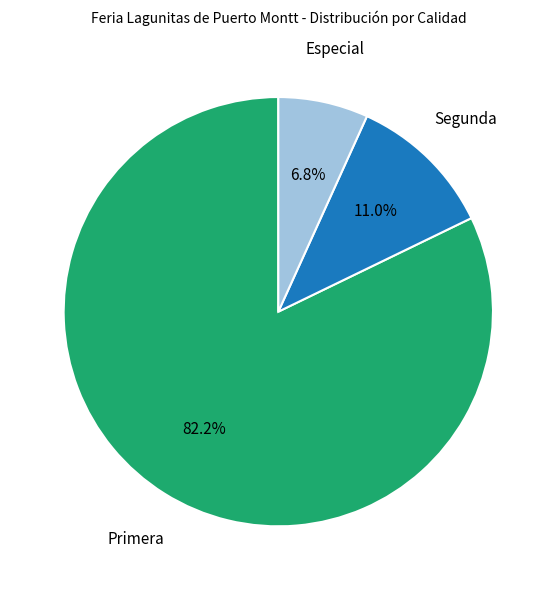

Is there any slice that represents more than half of the pie?

Yes